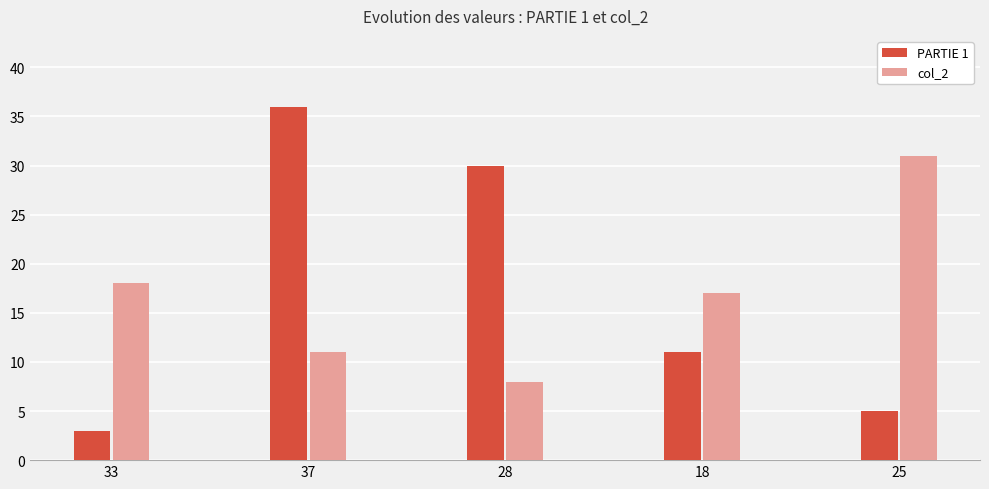

True or false: col_2 has a value of 27 at 33.

False